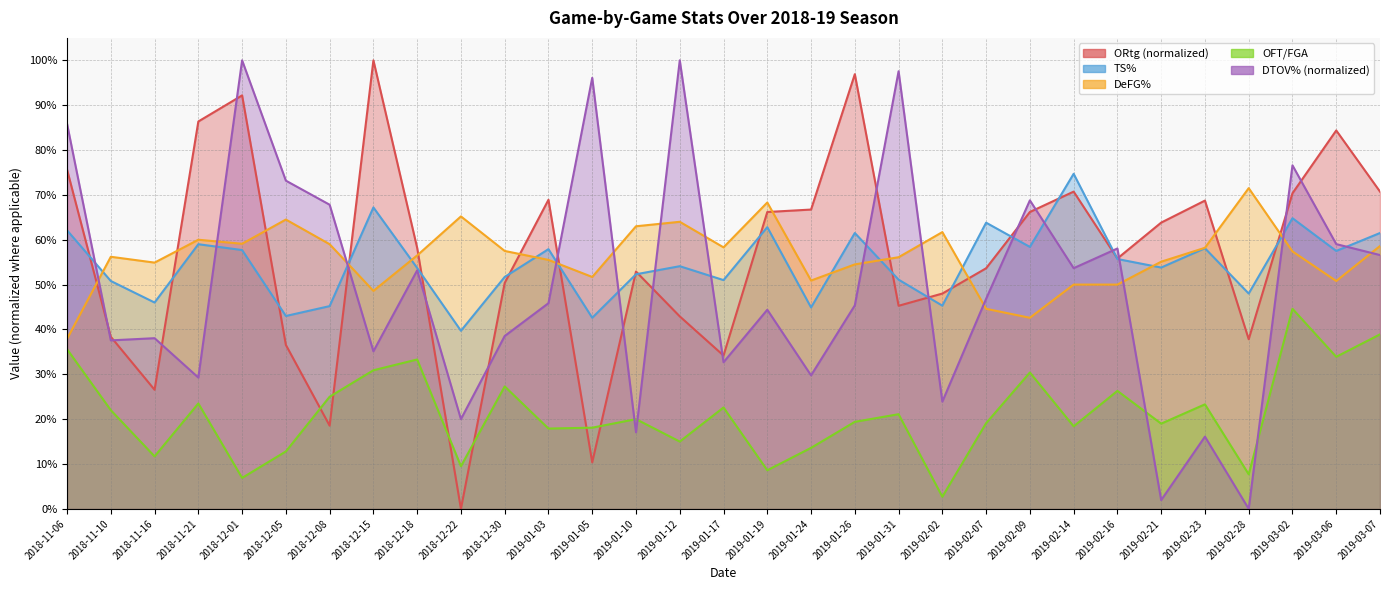

List the labels in order of DTOV% value, largest first.

2018-12-01, 2019-01-12, 2019-01-31, 2019-01-05, 2018-11-06, 2019-03-02, 2018-12-05, 2019-02-09, 2018-12-08, 2019-03-06, 2019-02-16, 2019-03-07, 2019-02-14, 2018-12-18, 2019-02-07, 2019-01-03, 2019-01-26, 2019-01-19, 2018-12-30, 2018-11-16, 2018-11-10, 2018-12-15, 2019-01-17, 2019-01-24, 2018-11-21, 2019-02-02, 2018-12-22, 2019-01-10, 2019-02-23, 2019-02-21, 2019-02-28